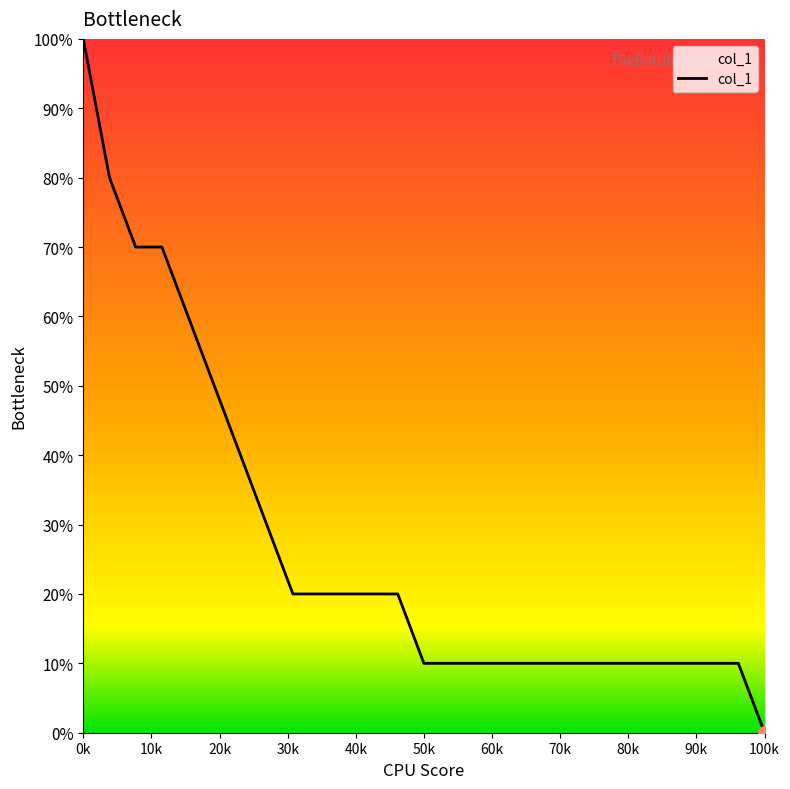

Is this an area chart (filled region under the line)?

Yes